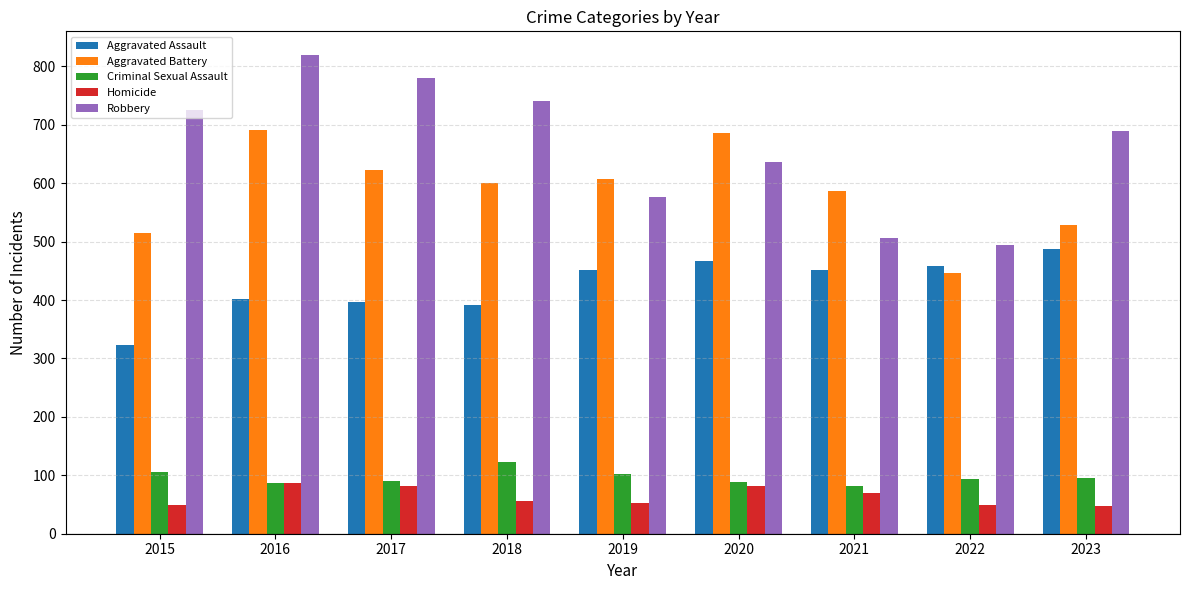

Where does the Criminal Sexual Assault series first go above 93?

2015